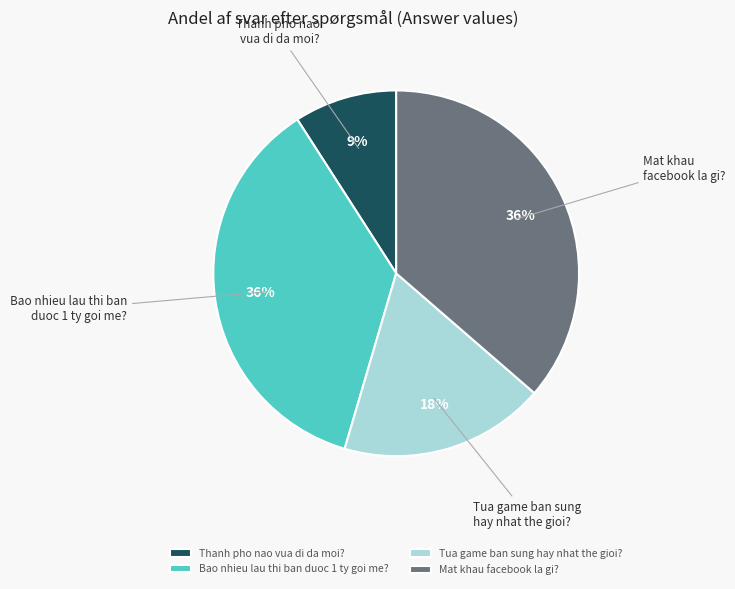

Does any single category account for the majority?

No